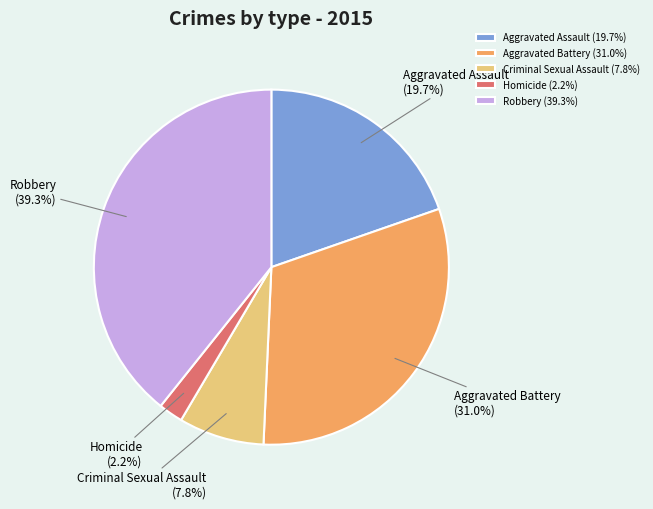

The Robbery slice represents 49% of the pie. True or false?

False